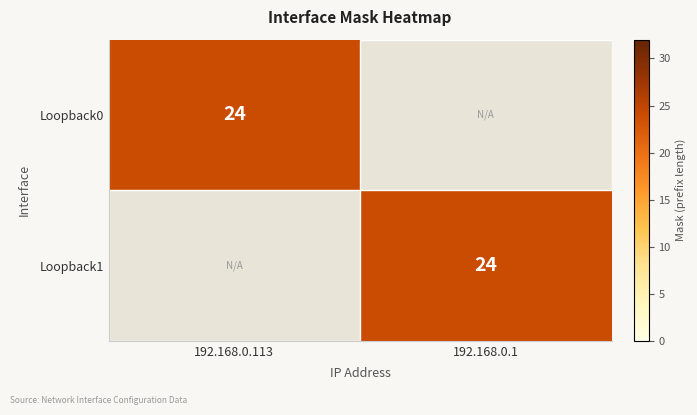

What is the total value across all series at 192.168.0.113?

24